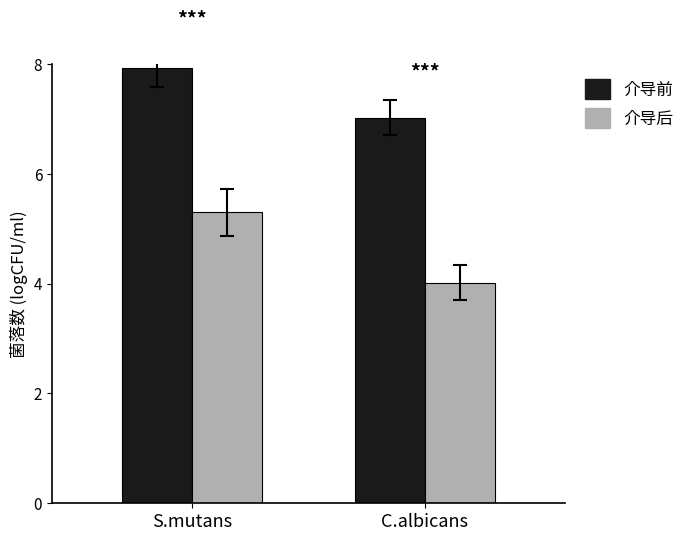

How many bars are there in total?

4